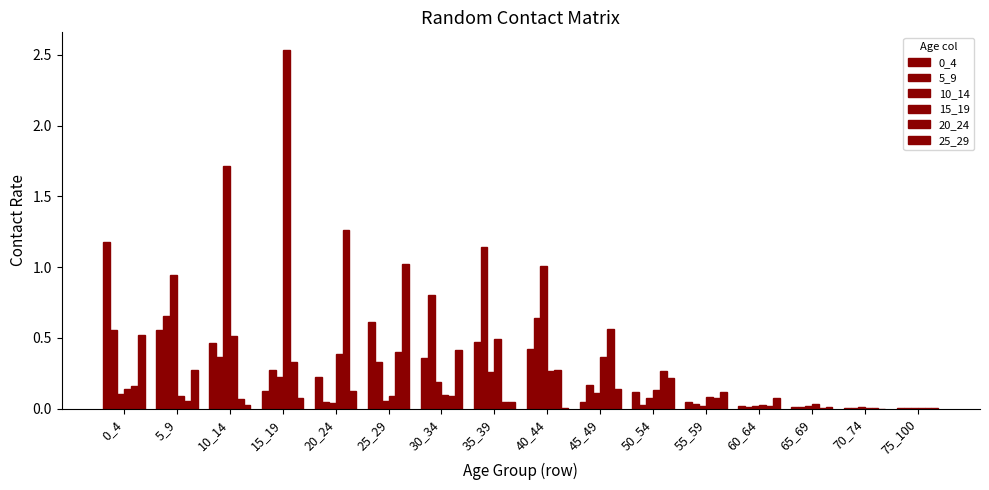

What is the total value across all series at 35_39?

2.5